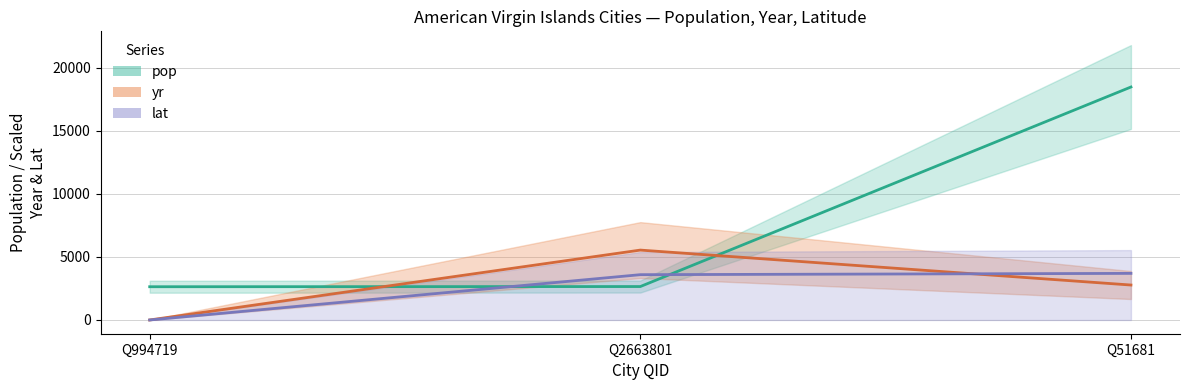

Which series has the widest spread of values?

pop